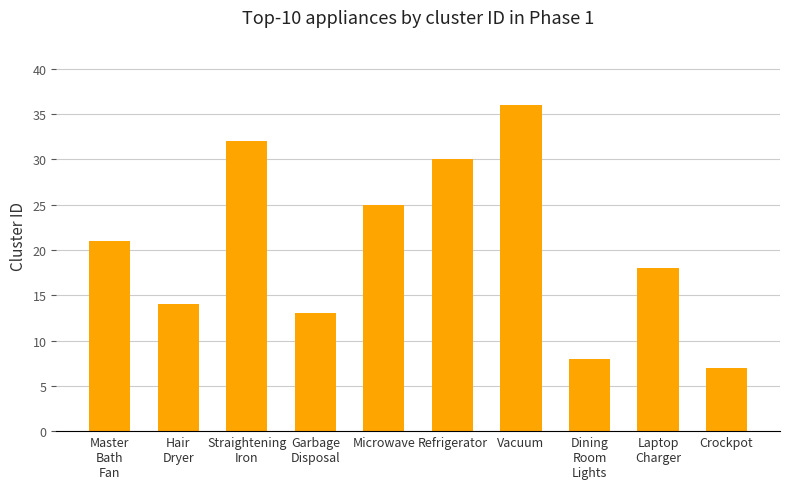

The chart shows a value of 51 at Refrigerator. True or false?

False